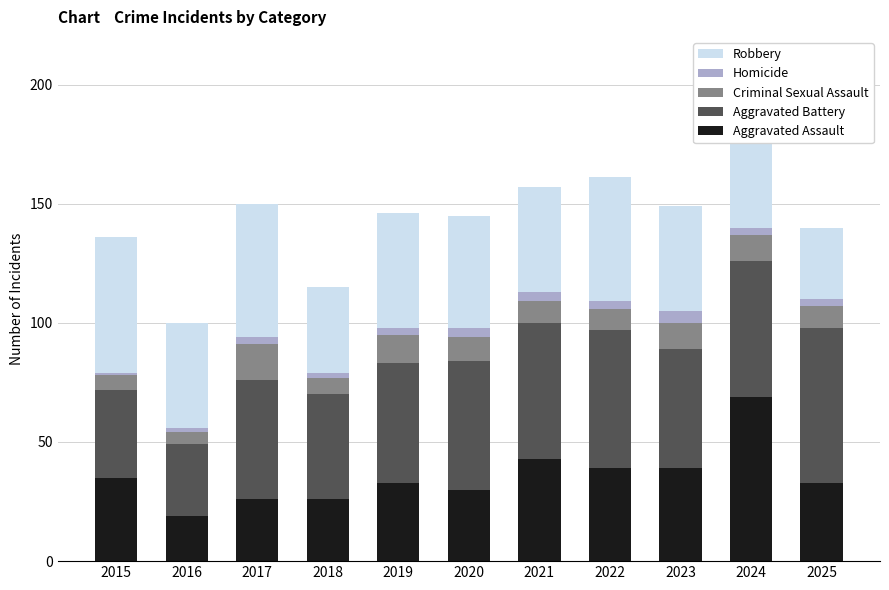

True or false: Aggravated Assault has a value of 12 at 2020.

False